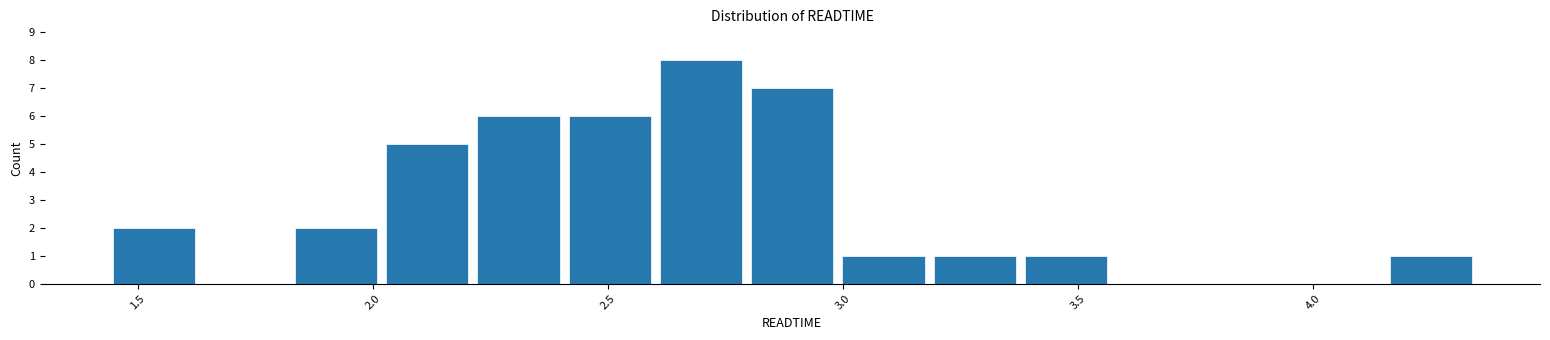

Around what value on the x-axis is the tallest bar? Give the approximate position of its centre, as read against the axis.

2.70